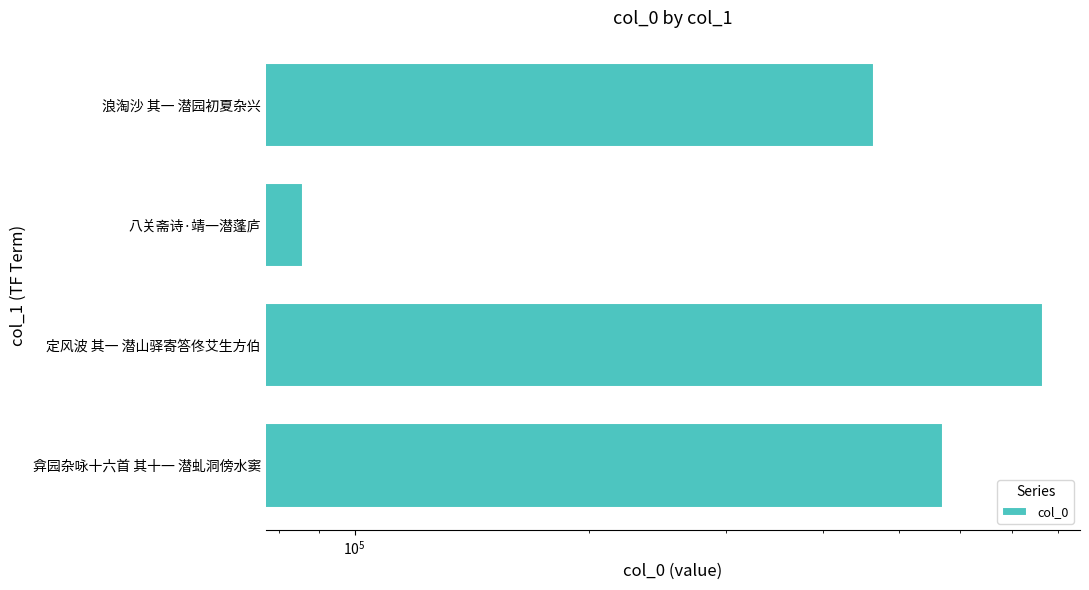

True or false: the data shows 705656 at 浪淘沙 其一 潜园初夏杂兴.

False